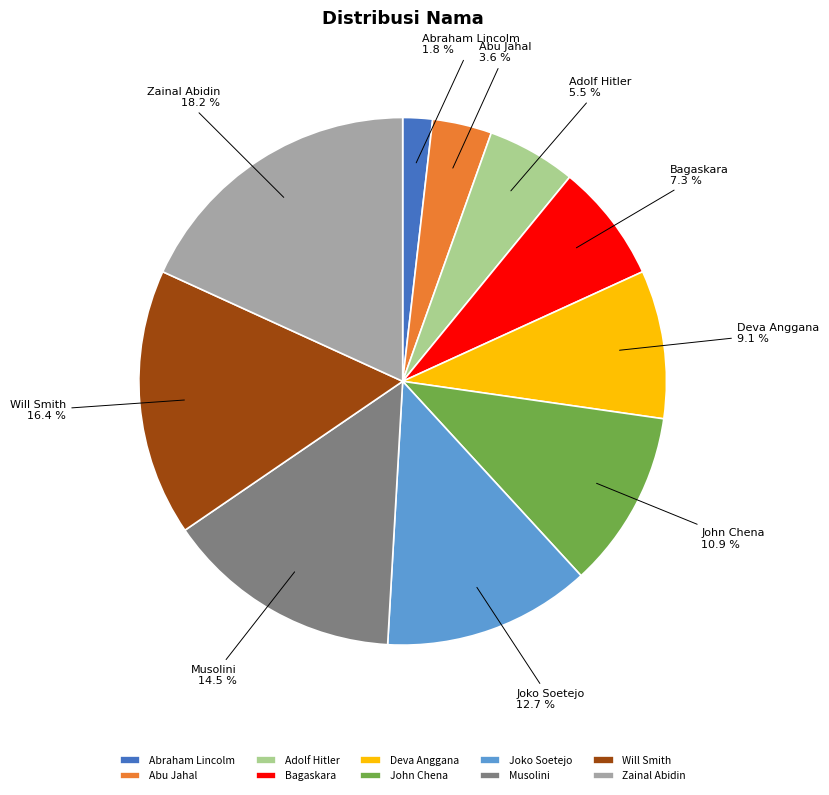

Combined, what portion of the pie is Abu Jahal and Will Smith?

20.0%